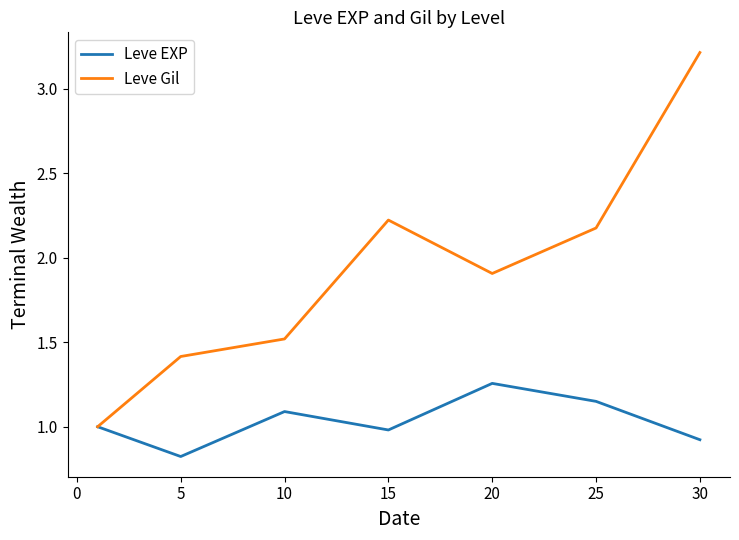

Which series has the largest total across all categories?

Leve Gil